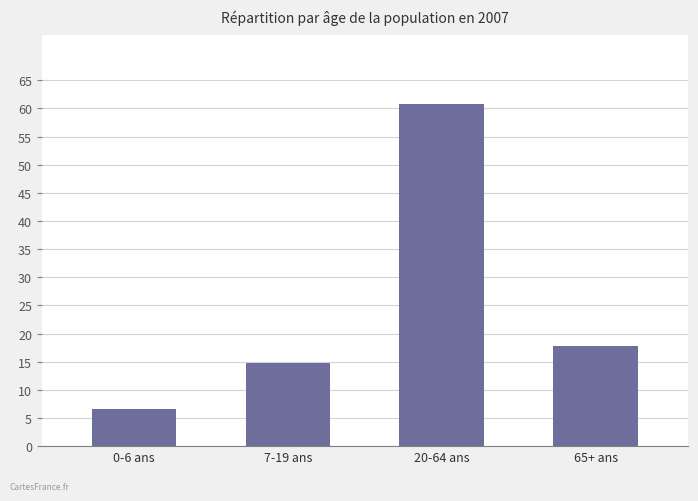

What is the value of the 4th bar from the left?

17.8